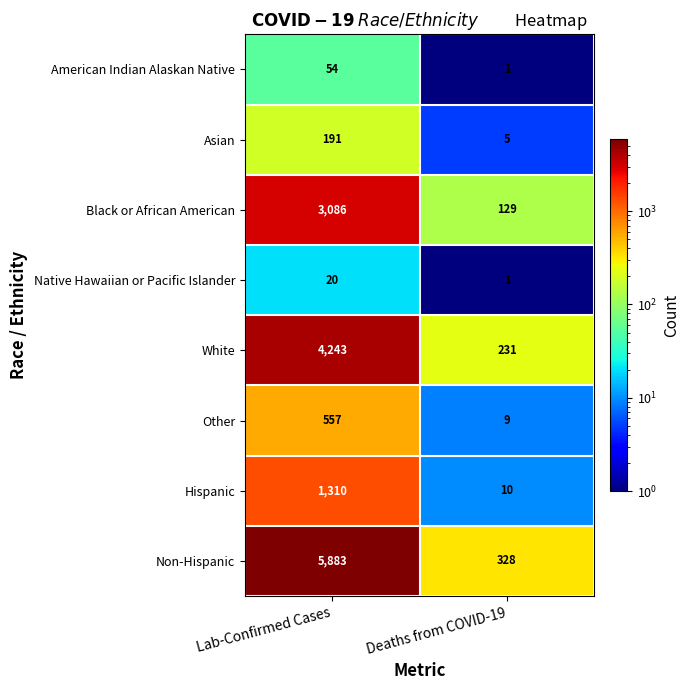

Reading left to right, transcribe all the data shown in this chart.

American Indian Alaskan Native: 54	1
Asian: 191	5
Black or African American: 3086	129
Native Hawaiian or Pacific Islander: 20	1
White: 4243	231
Other: 557	9
Hispanic: 1310	10
Non-Hispanic: 5883	328